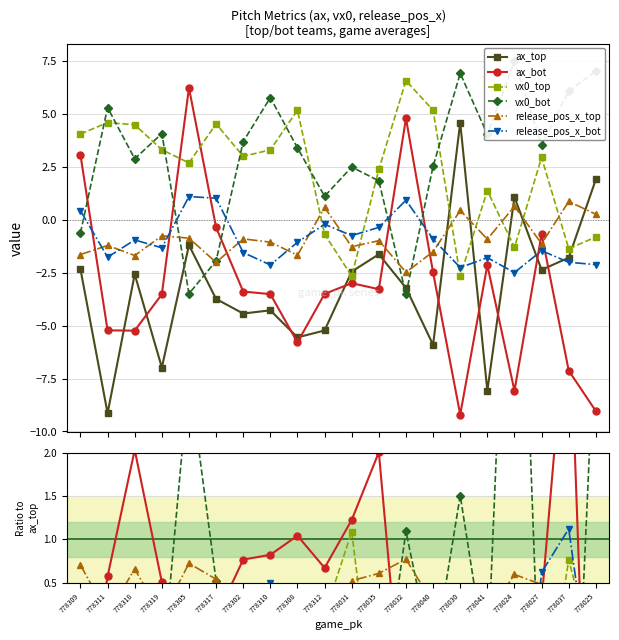

Where is the first local maximum for vx0_top?

778311